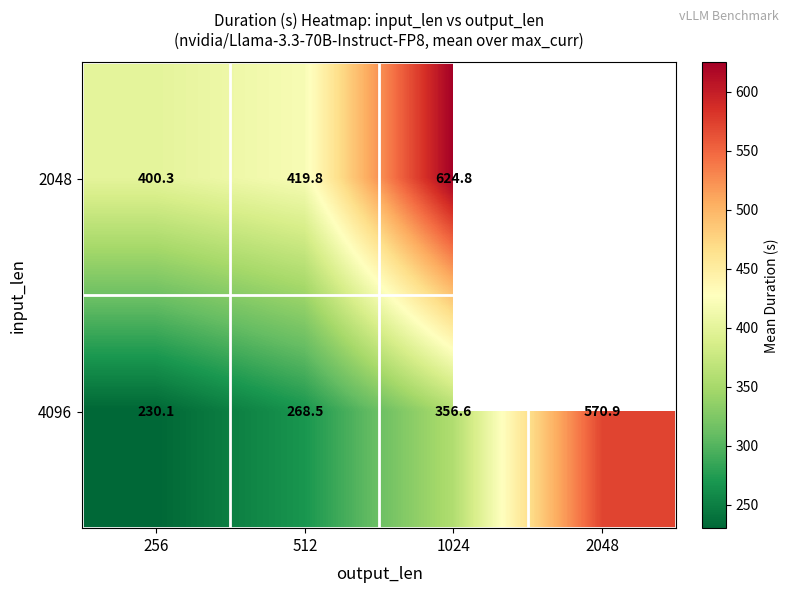

Is the value of 4096 at 512 greater than the value of 2048 at 1024?

No